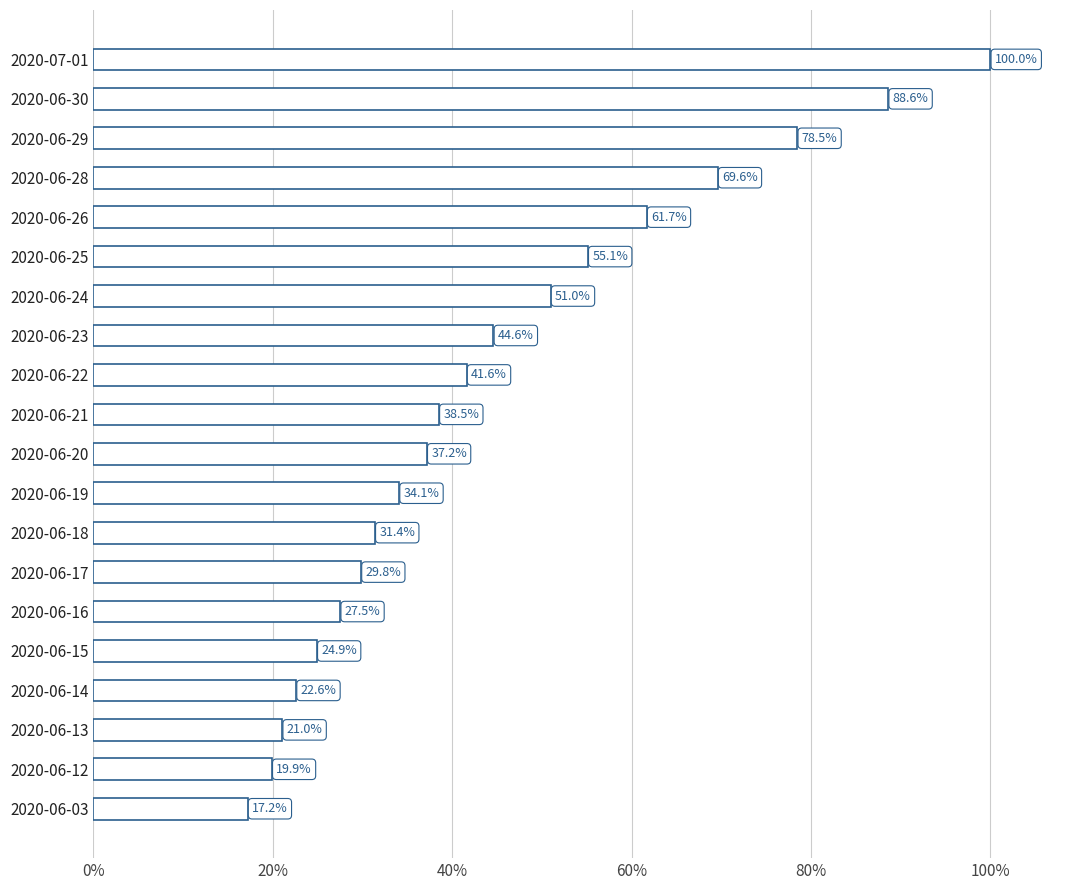

List the labels in order of value, smallest first.

2020-06-03, 2020-06-12, 2020-06-13, 2020-06-14, 2020-06-15, 2020-06-16, 2020-06-17, 2020-06-18, 2020-06-19, 2020-06-20, 2020-06-21, 2020-06-22, 2020-06-23, 2020-06-24, 2020-06-25, 2020-06-26, 2020-06-28, 2020-06-29, 2020-06-30, 2020-07-01